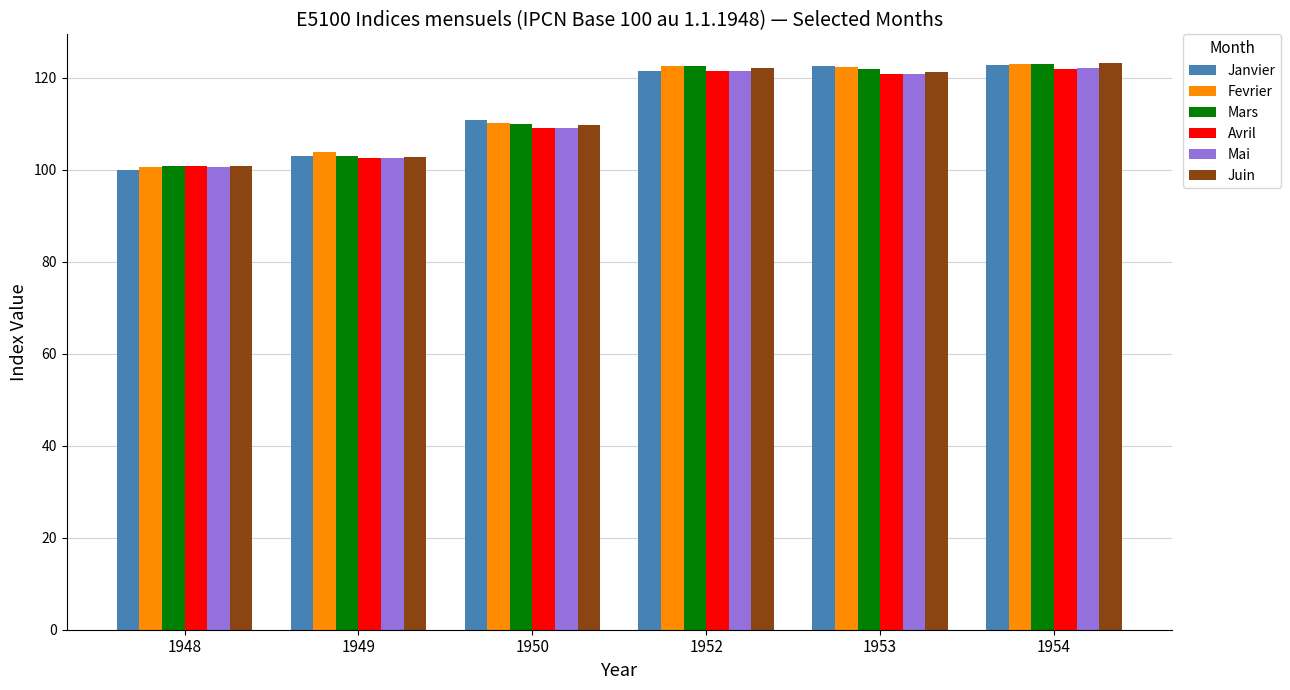

Between 1950 and 1954, which series saw the biggest shift?

Juin